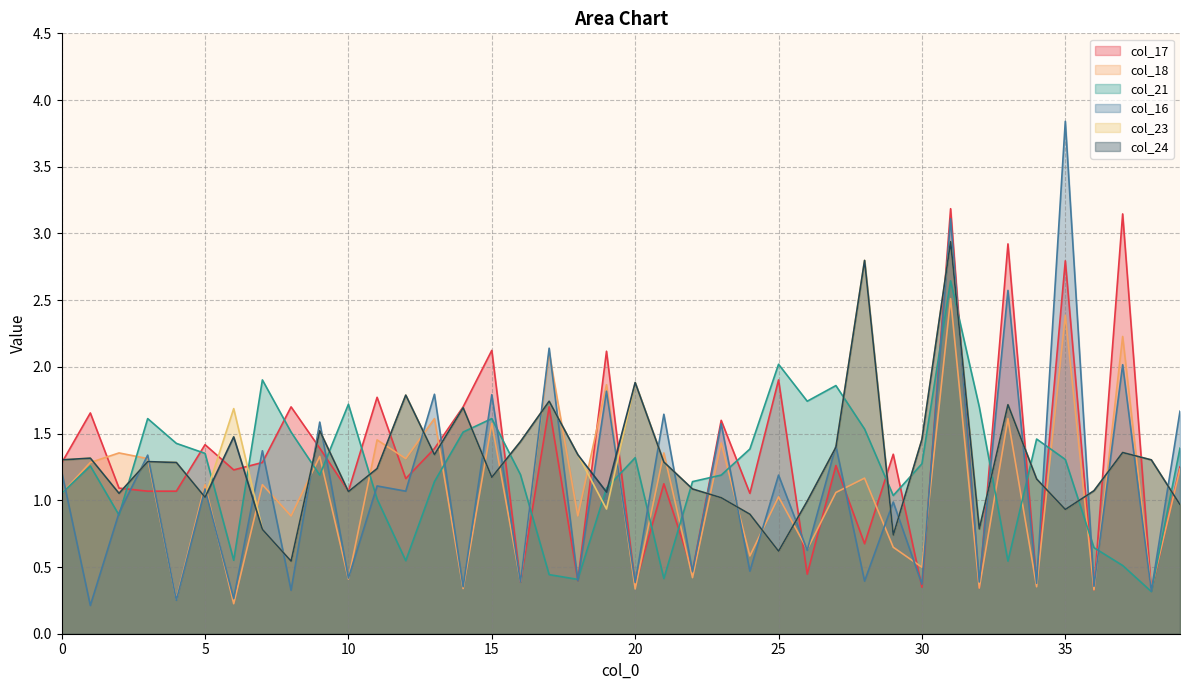

At which category does col_24 reach its first local peak?

1